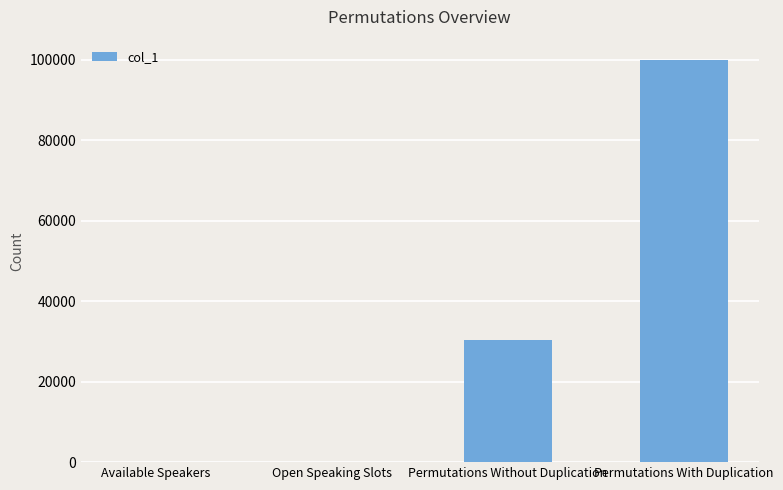

What is the ratio of the value at Permutations With Duplication to the value at Available Speakers?

10000.0